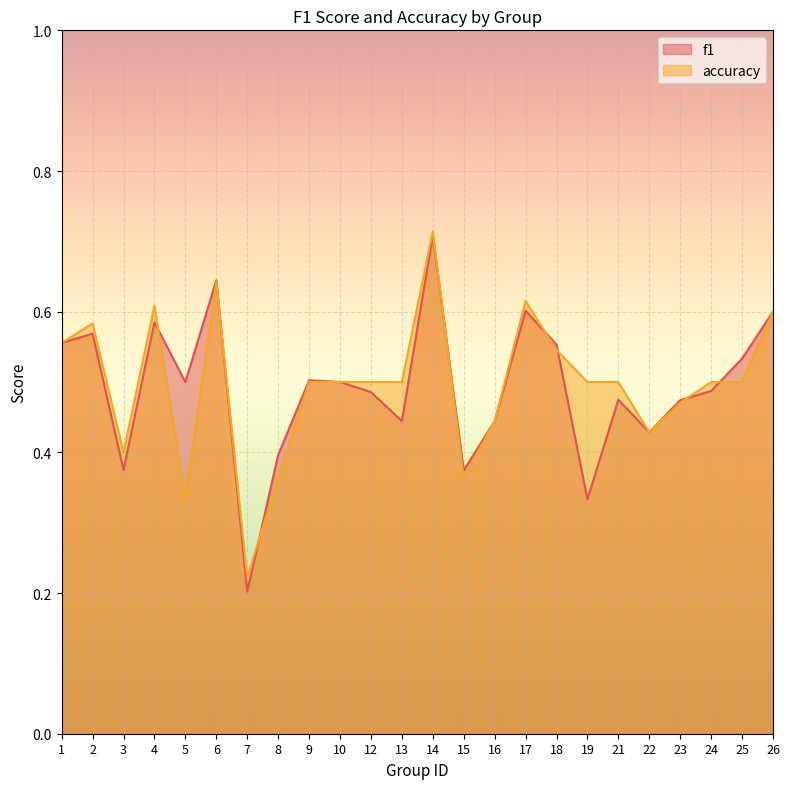

Read the f1 value at 8.

0.4